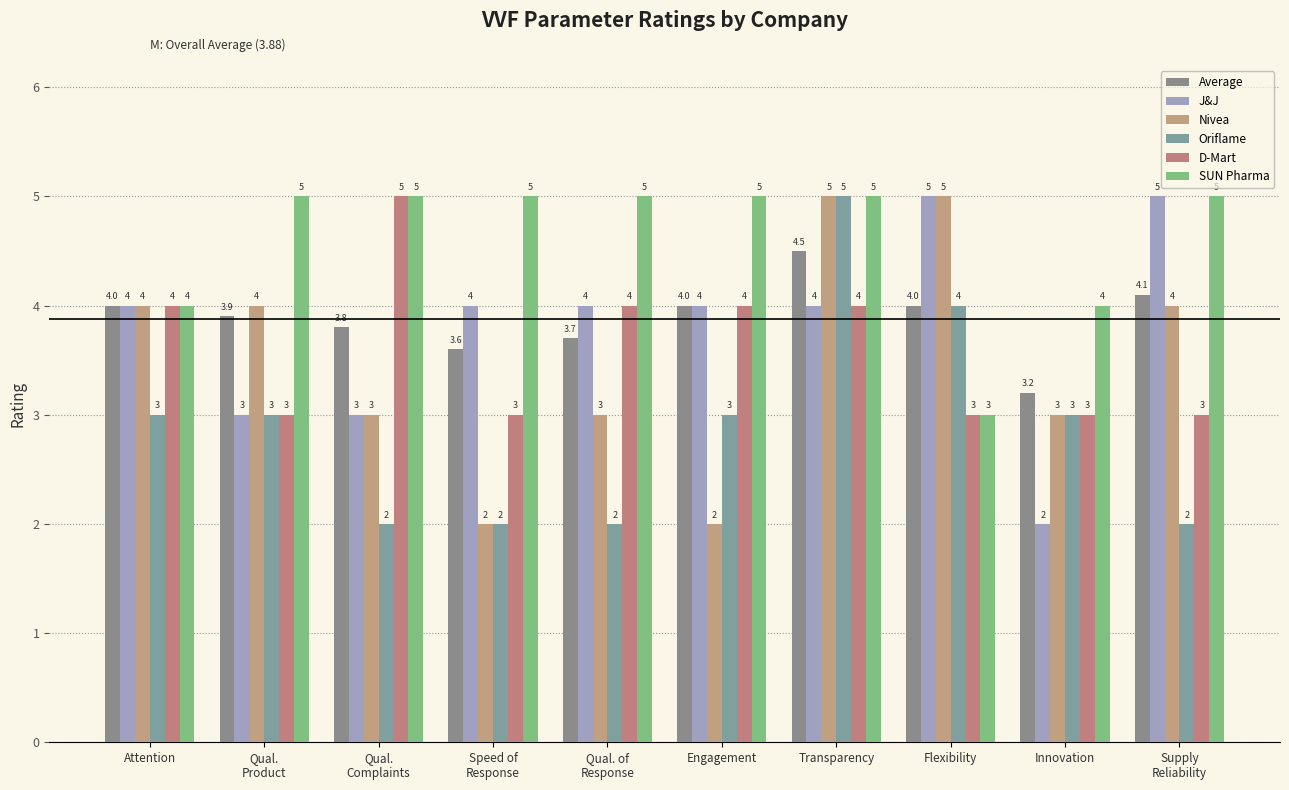

What is the maximum value shown in the chart?

5.0